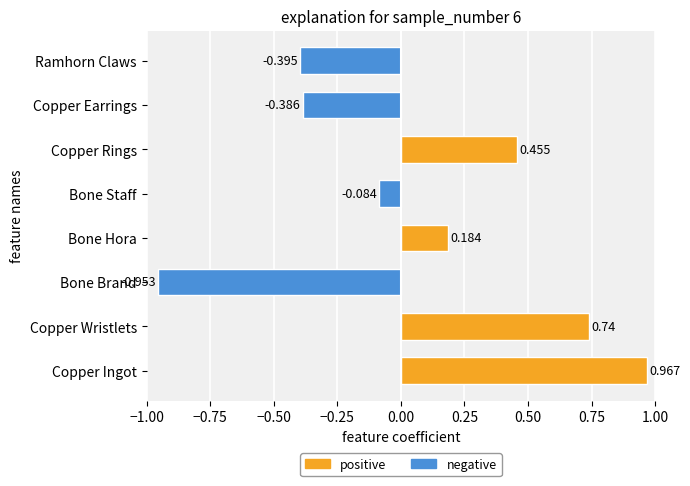

Where is the data nearest to the value 0?

Bone Staff